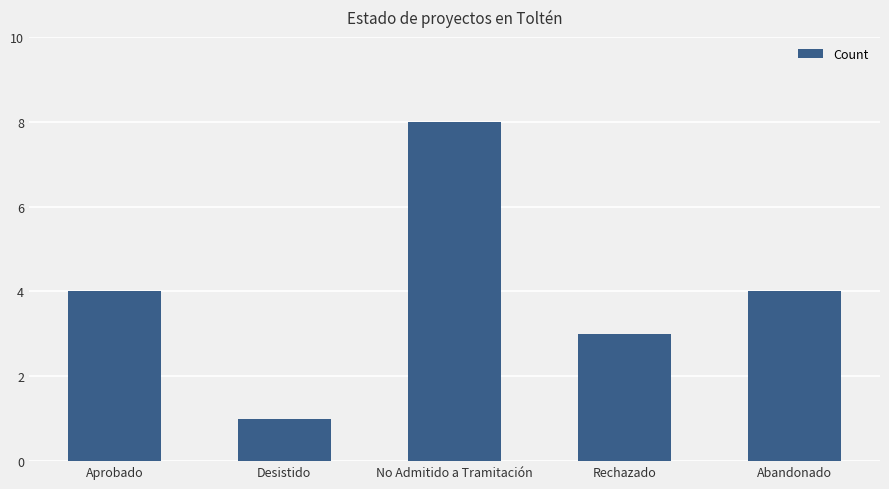

Does the chart contain any negative values?

No